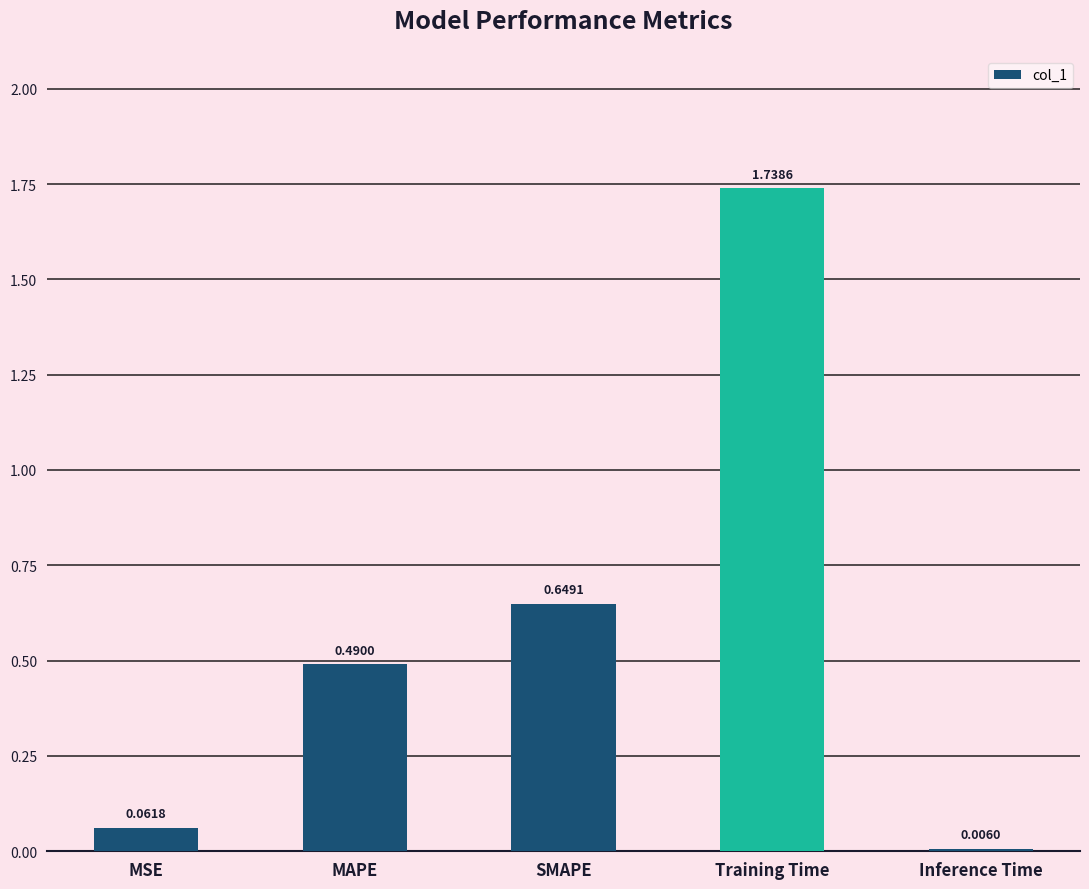

Where is the data nearest to the value 0?

Inference Time